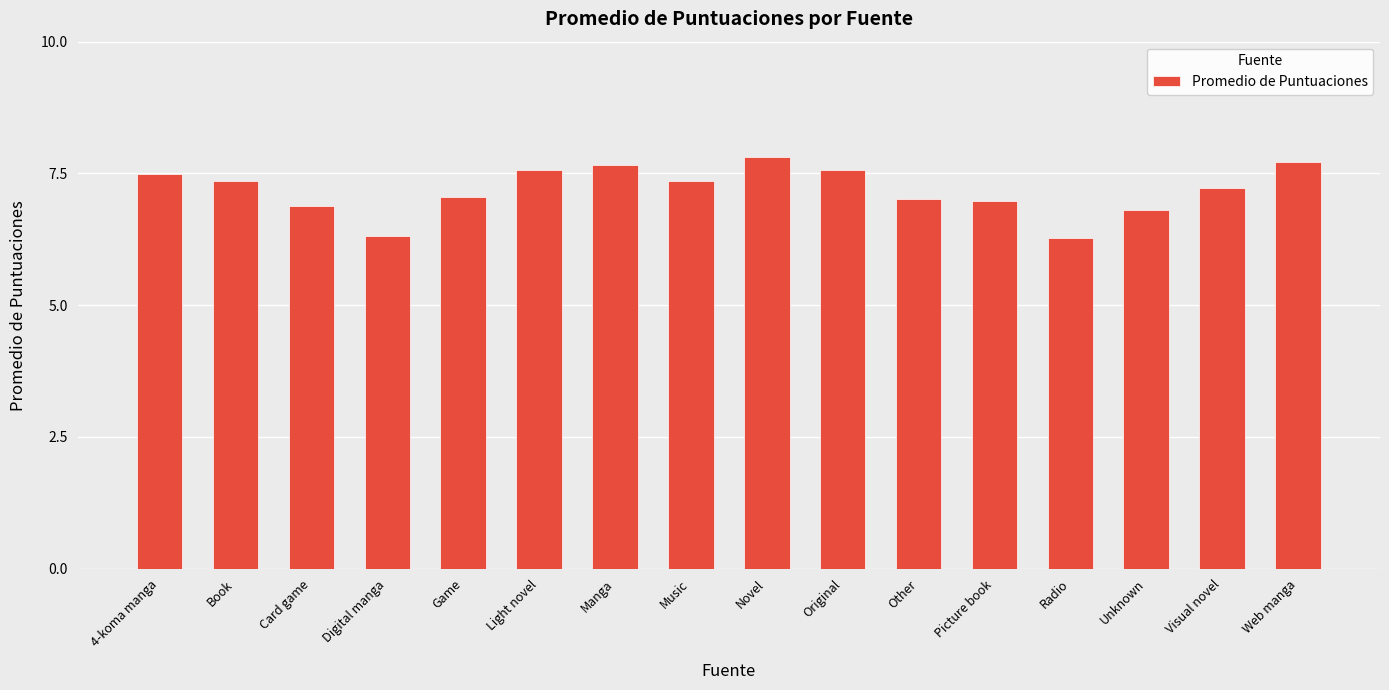

What is the sum of the values at Music and Light novel?

14.9